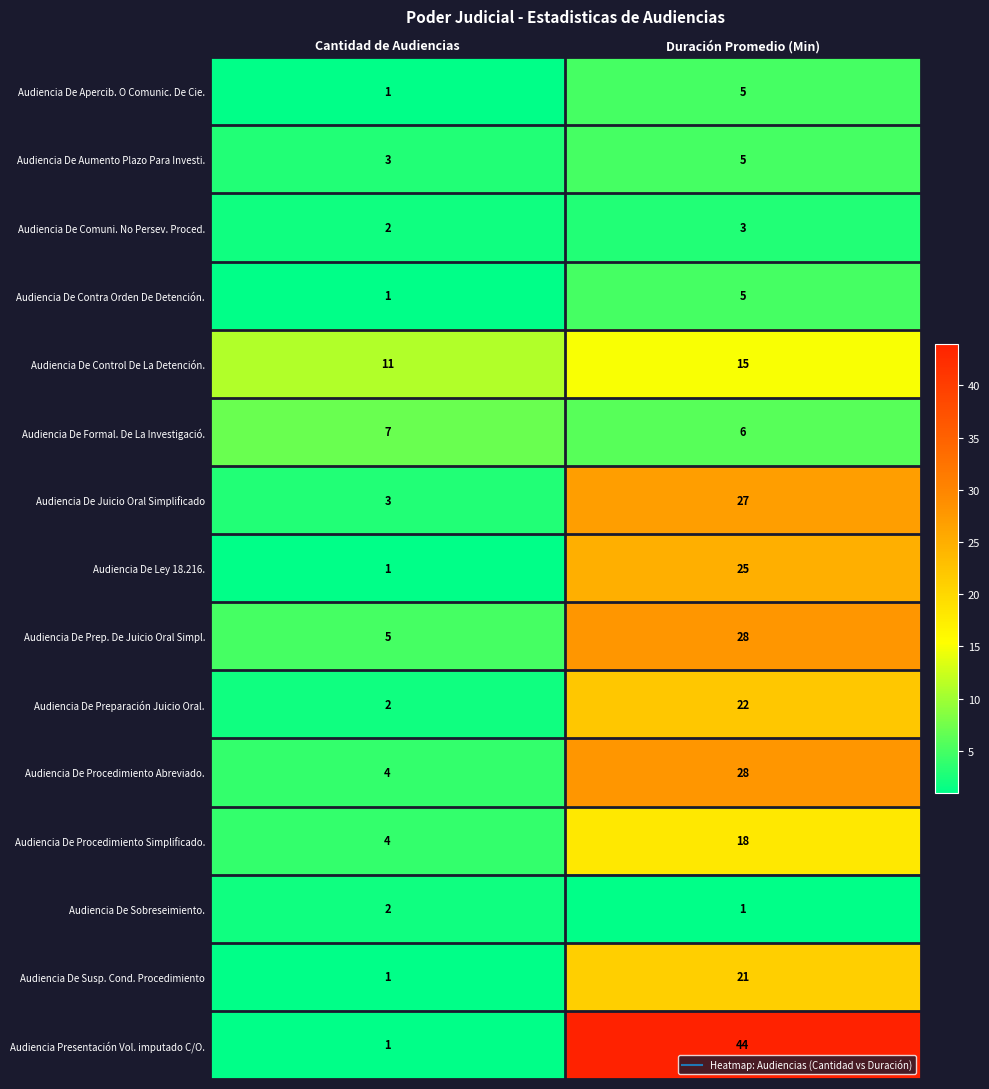

What is the total value across all series at Cantidad de Audiencias?

48